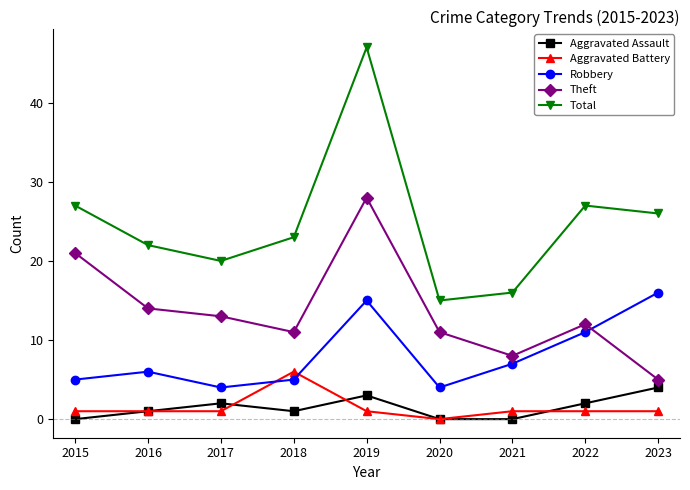

Which category has the lowest value in the Aggravated Battery series?

2020